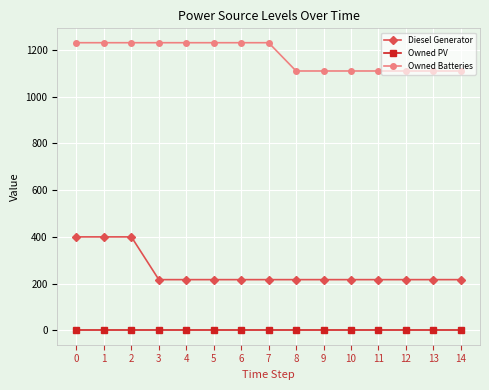

Does the chart display data point markers on the line(s)?

Yes